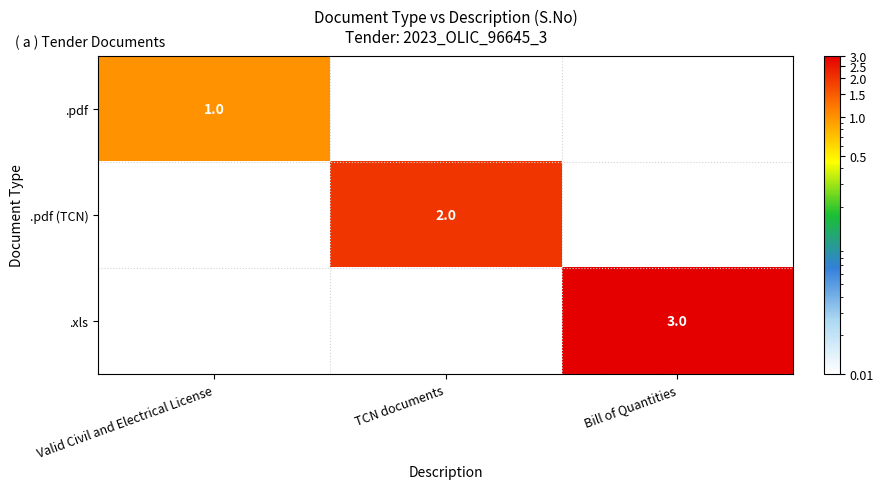

True or false: .xls has a value of 3 at Bill of Quantities.

True